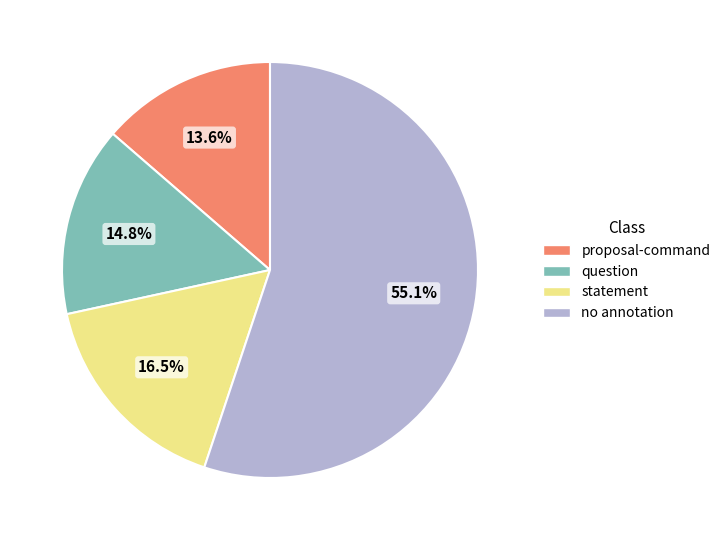

Is there any slice that represents more than half of the pie?

Yes